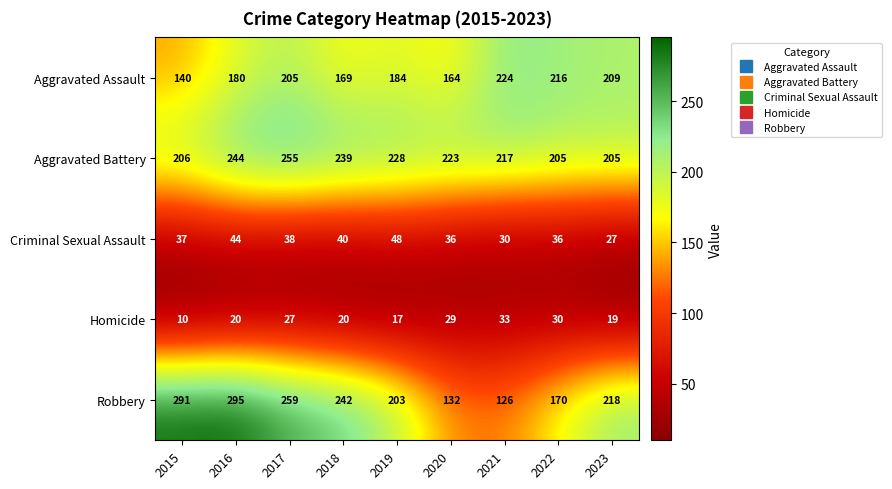

Count the Robbery values in the range 170 to 259.

5